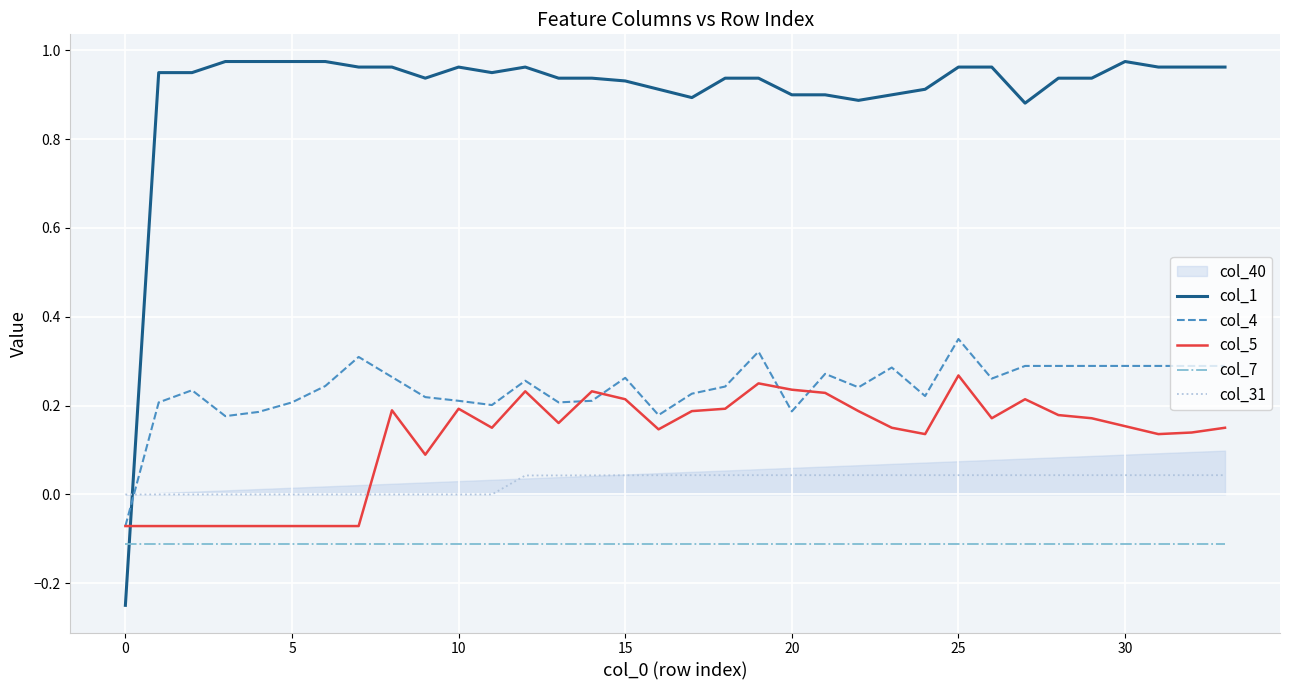

How many intersections are there between col_1 and col_7?

1